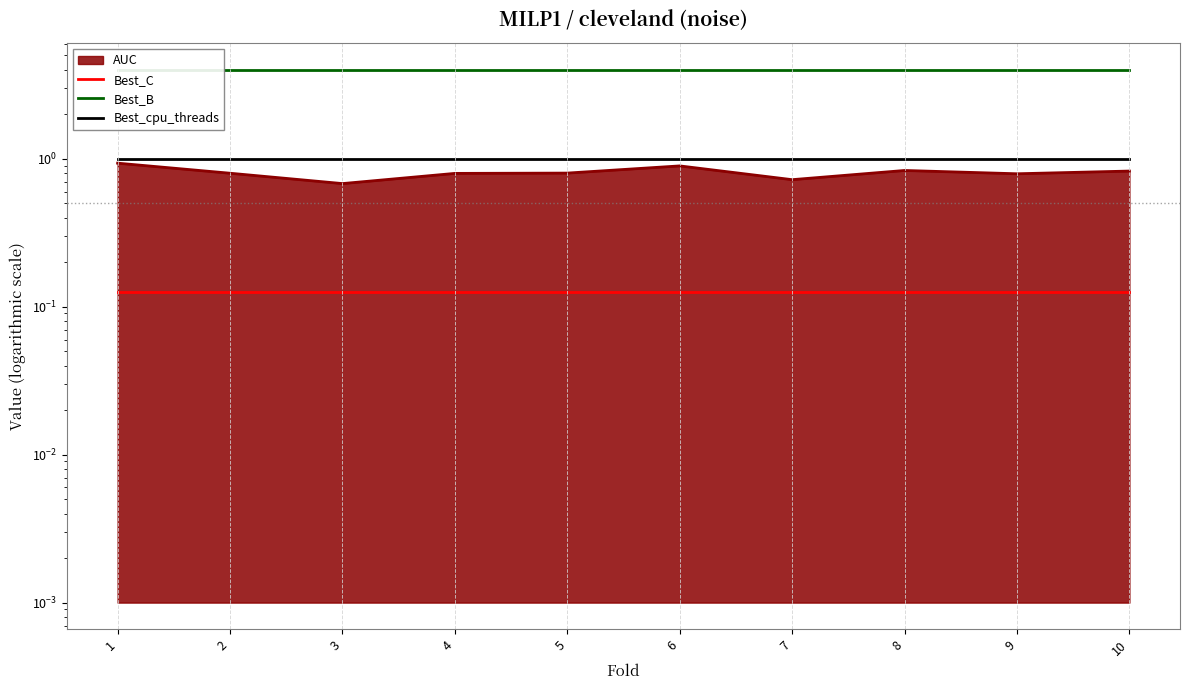

Which category has the highest value in the Best_B series?

1